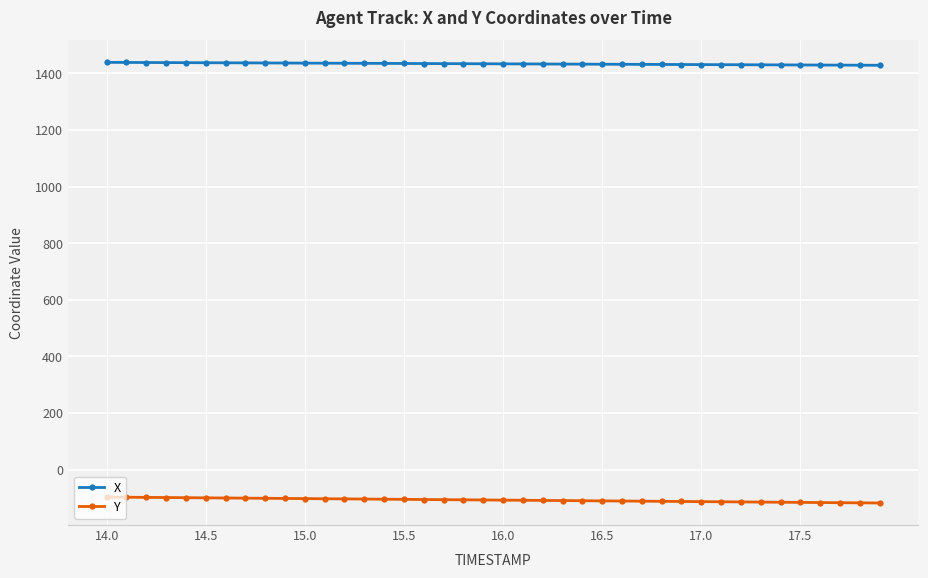

What is the greatest value displayed?

1439.0